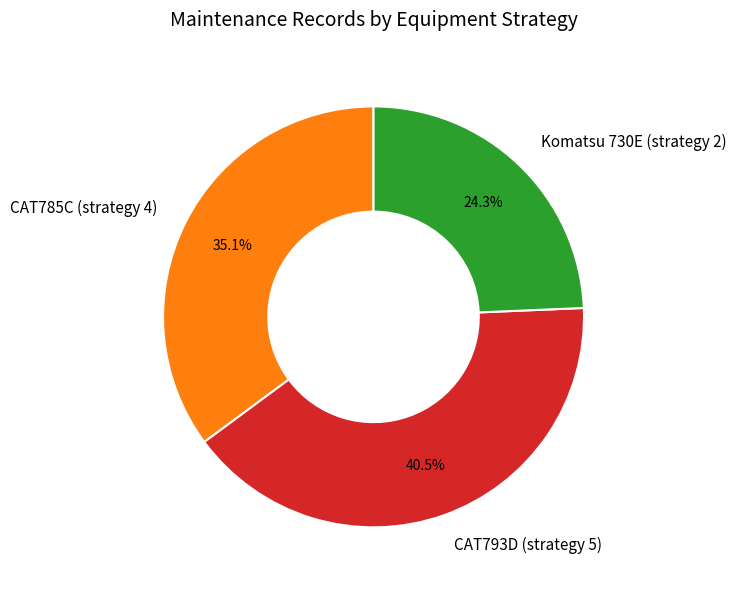

Does CAT785C (strategy 4) represent more than half of the total?

No